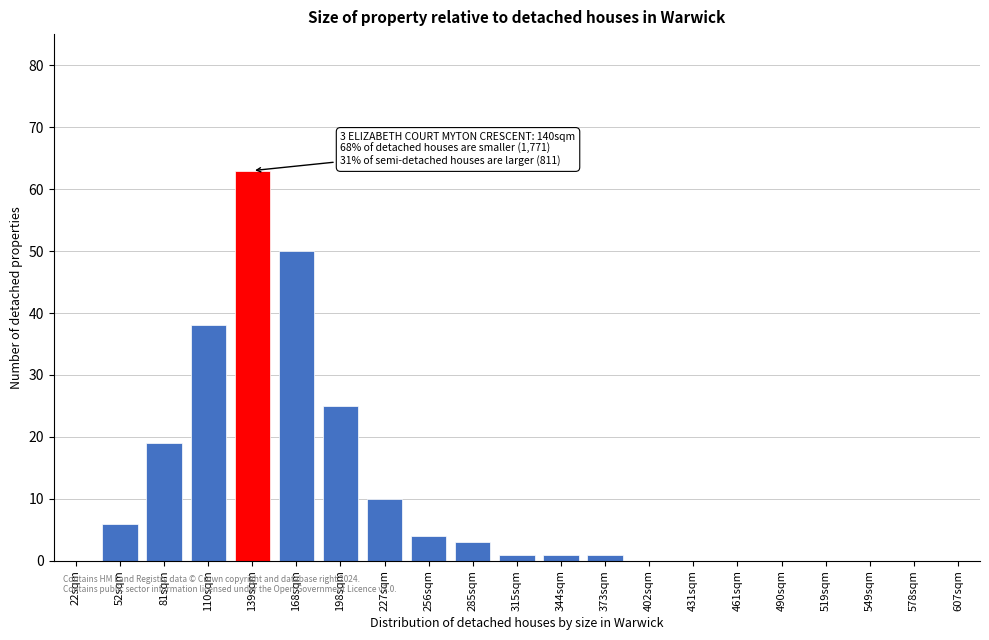

Reading left to right, transcribe all the data shown in this chart.

22sqm=0	52sqm=6	81sqm=19	110sqm=38	139sqm=63	168sqm=50	198sqm=25	227sqm=10	256sqm=4	285sqm=3	315sqm=1	344sqm=1	373sqm=1	402sqm=0	431sqm=0	461sqm=0	490sqm=0	519sqm=0	549sqm=0	578sqm=0	607sqm=0